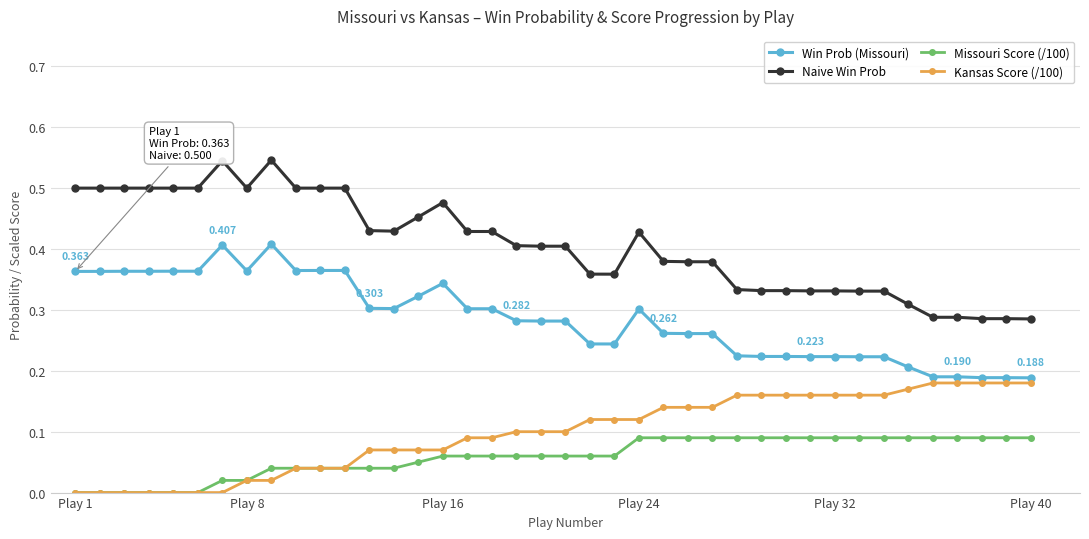

True or false: Missouri Score (/100) and Naive Win Prob cross at least once.

False